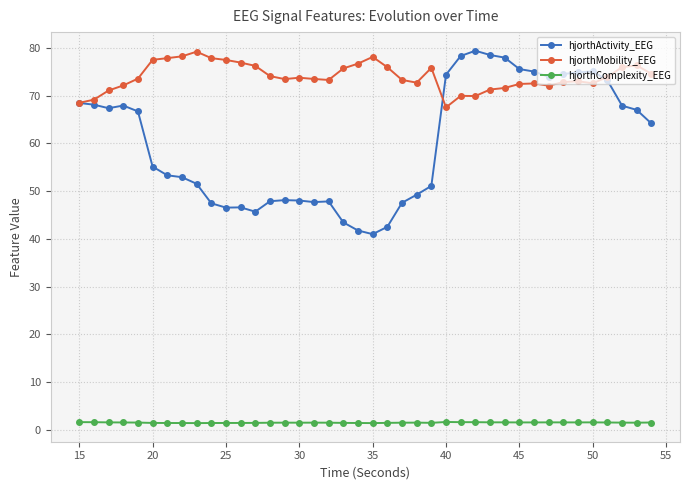

True or false: hjorthMobility_EEG and hjorthComplexity_EEG intersect in this chart.

False